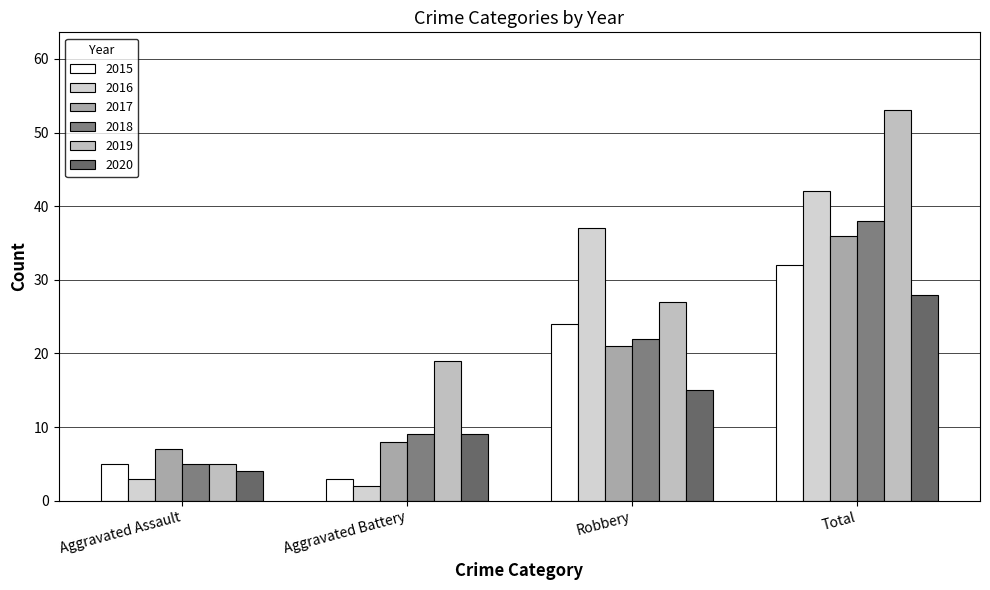

What is the sum of all 2018 values?

74